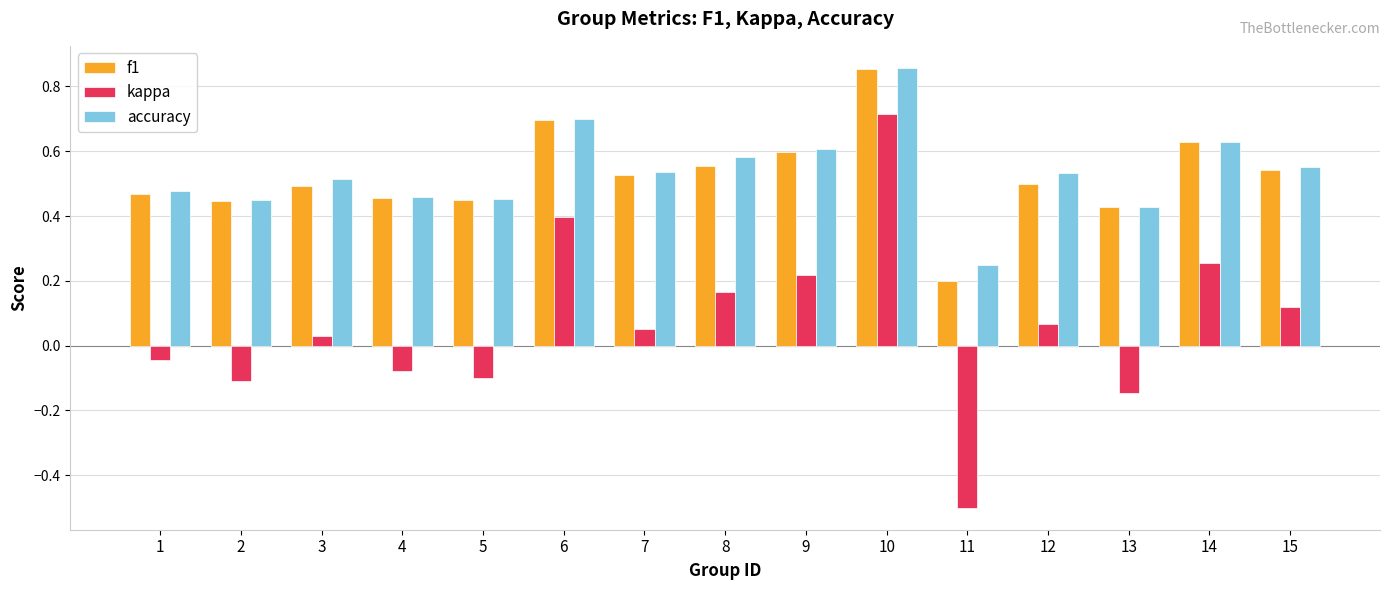

What are all the series names shown in the legend?

f1, kappa, accuracy